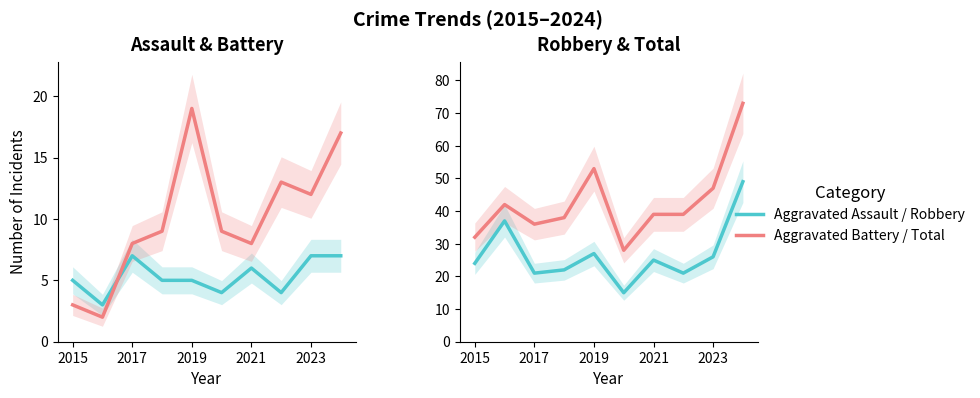

Reading left to right, list all the values displayed in this chart.

Aggravated Assault: 5	3	7	5	5	4	6	4	7	7
Aggravated Battery: 3	2	8	9	19	9	8	13	12	17
Robbery: 24	37	21	22	27	15	25	21	26	49
Total: 32	42	36	38	53	28	39	39	47	73